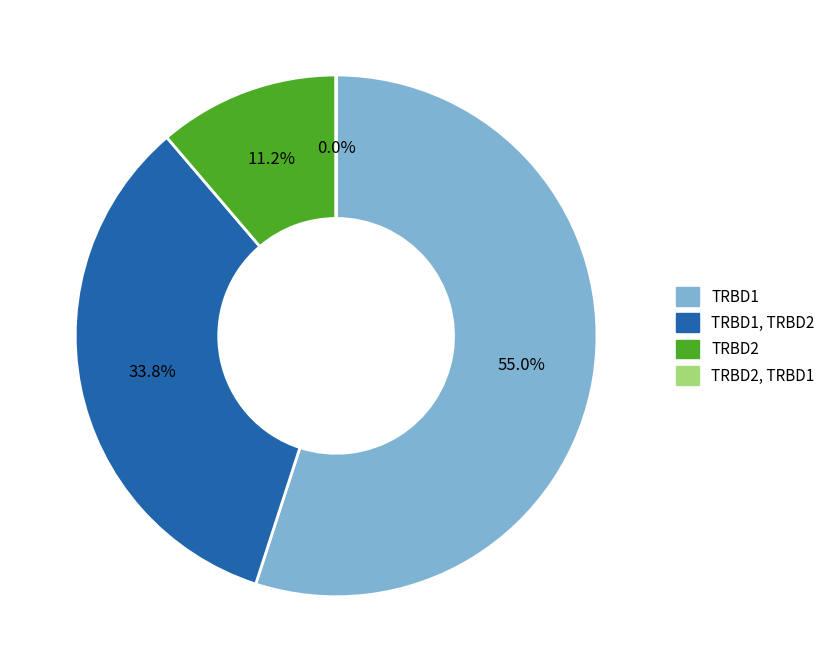

Is there any slice that represents more than half of the pie?

Yes